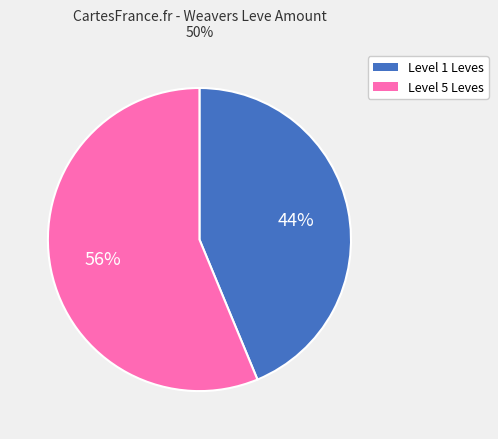

Is there any slice that represents more than half of the pie?

Yes